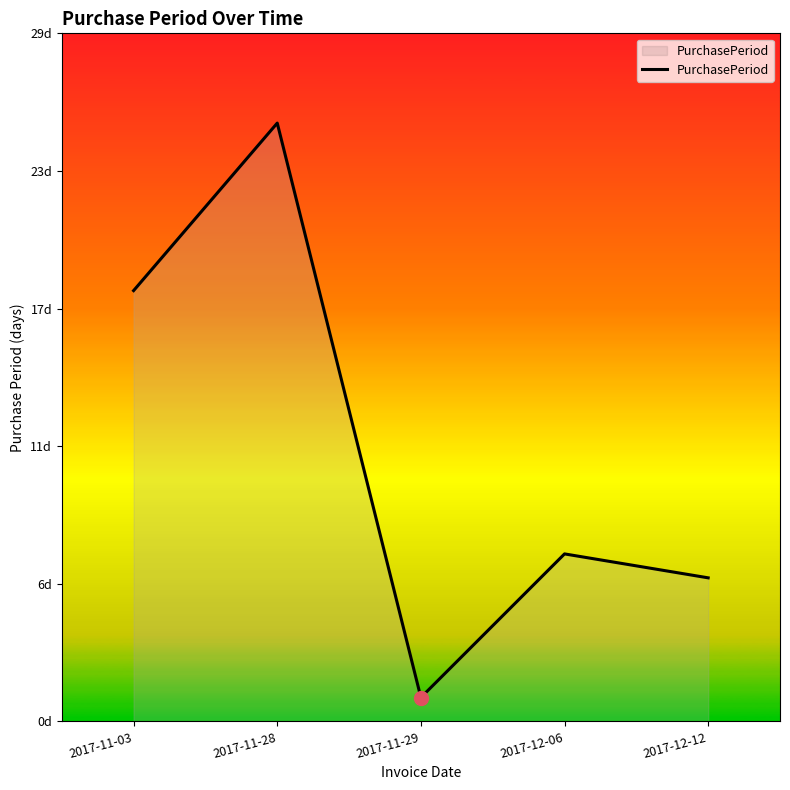

Is this an area chart (filled region under the line)?

Yes